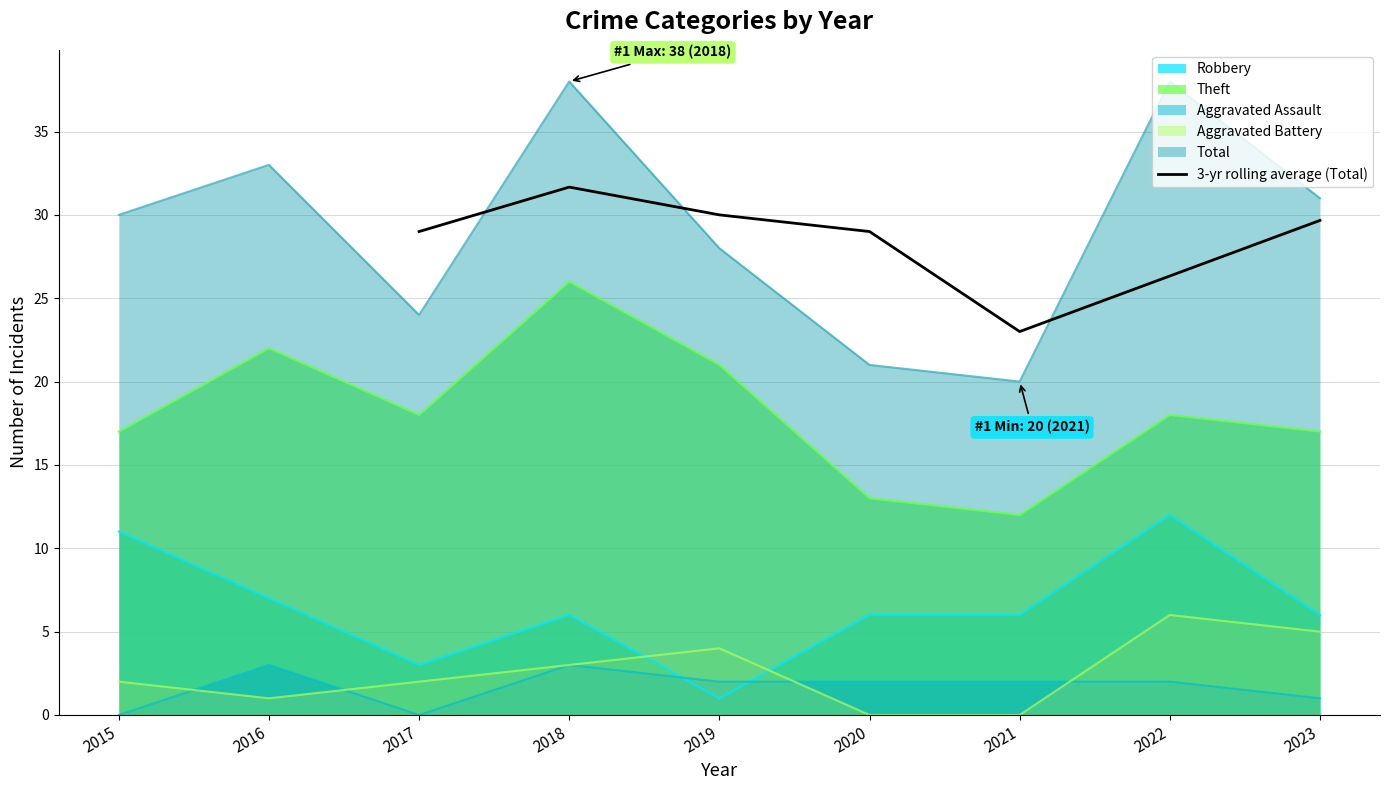

What is the value of the 6th point from the left?

26.3